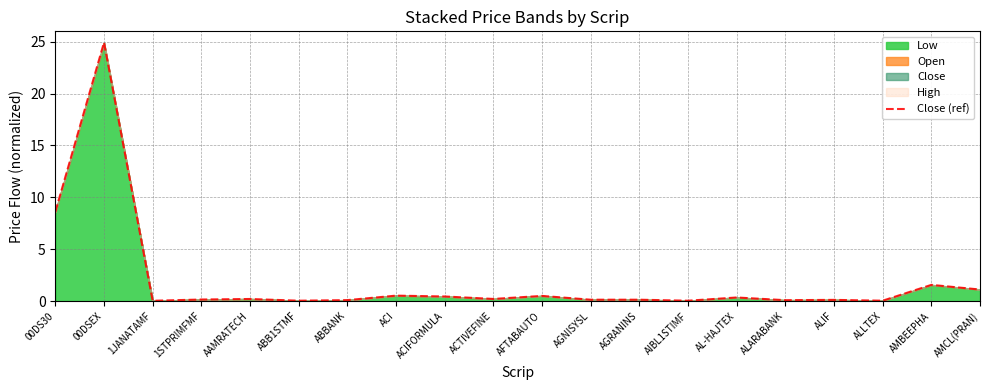

At which label is the value closest to 12?

00DS30